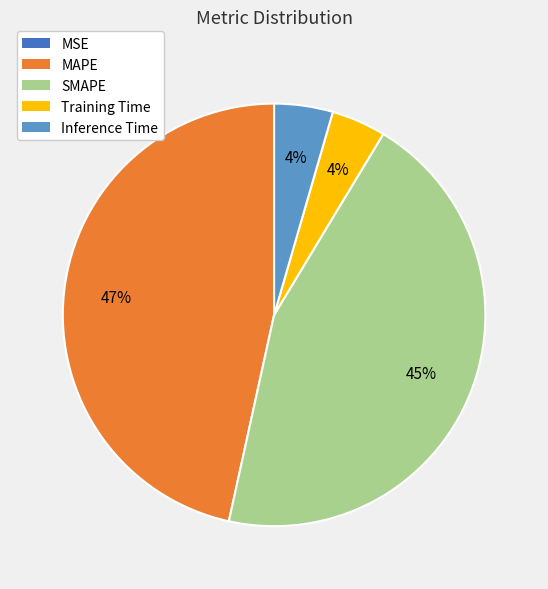

What percentage is the MAPE slice, to the nearest percent?

47%